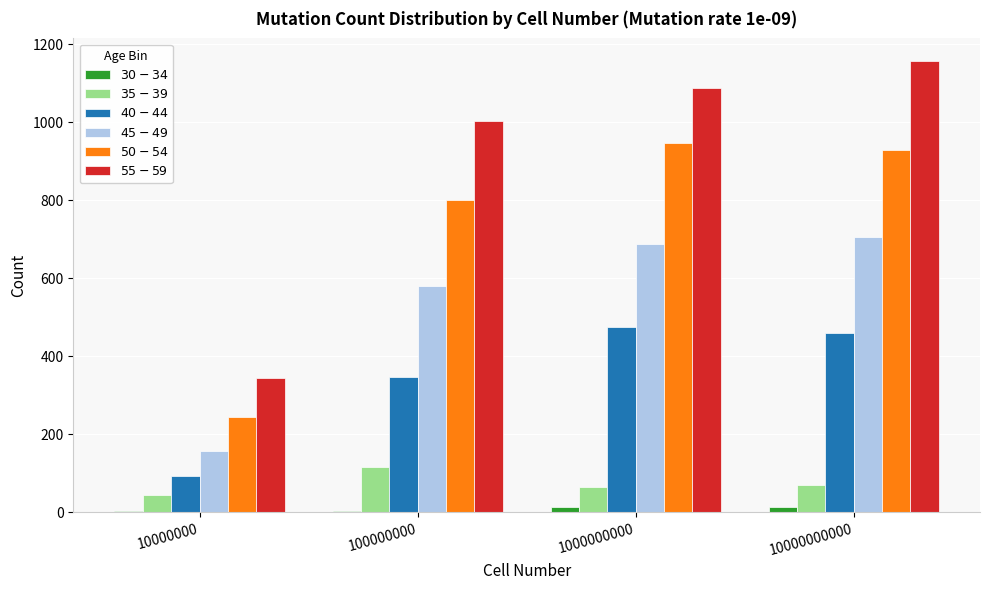

At how many categories does at least one series exceed 227?

4